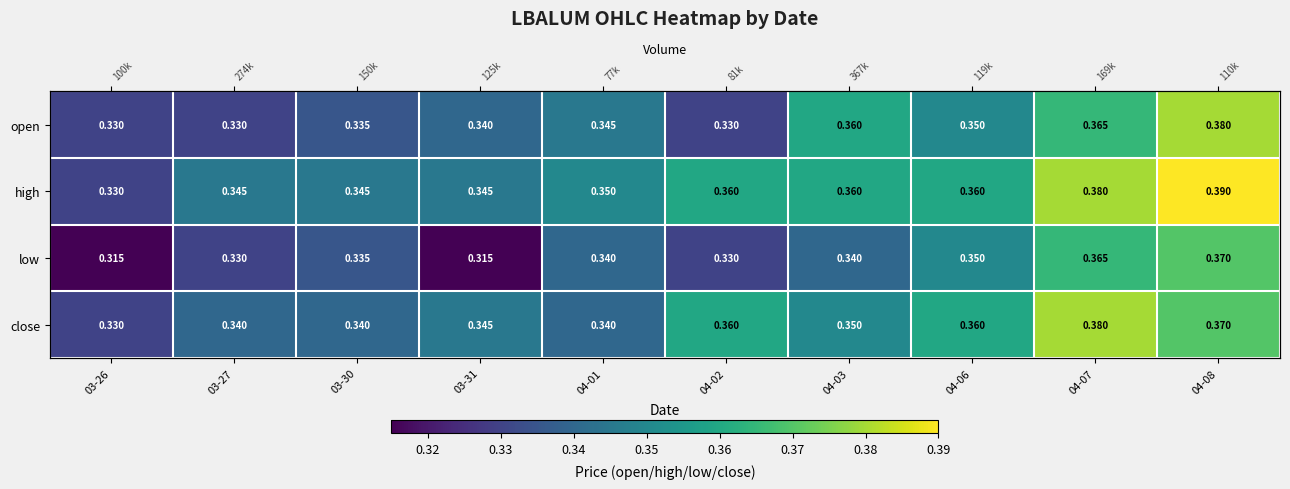

Which category has the highest value across all series?

04-08